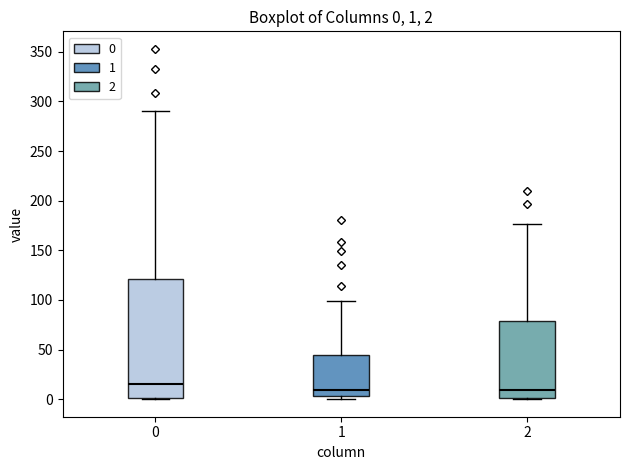

Comparing the boxes themselves (not the whiskers), which one is the tallest?

0